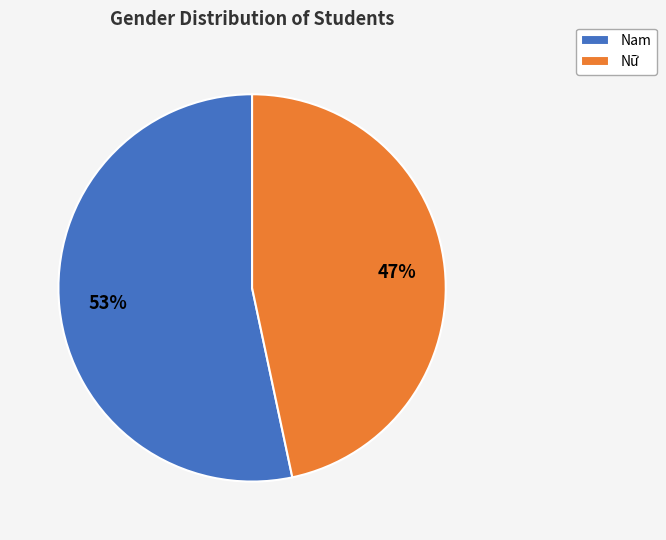

How many segments does this pie chart have?

2